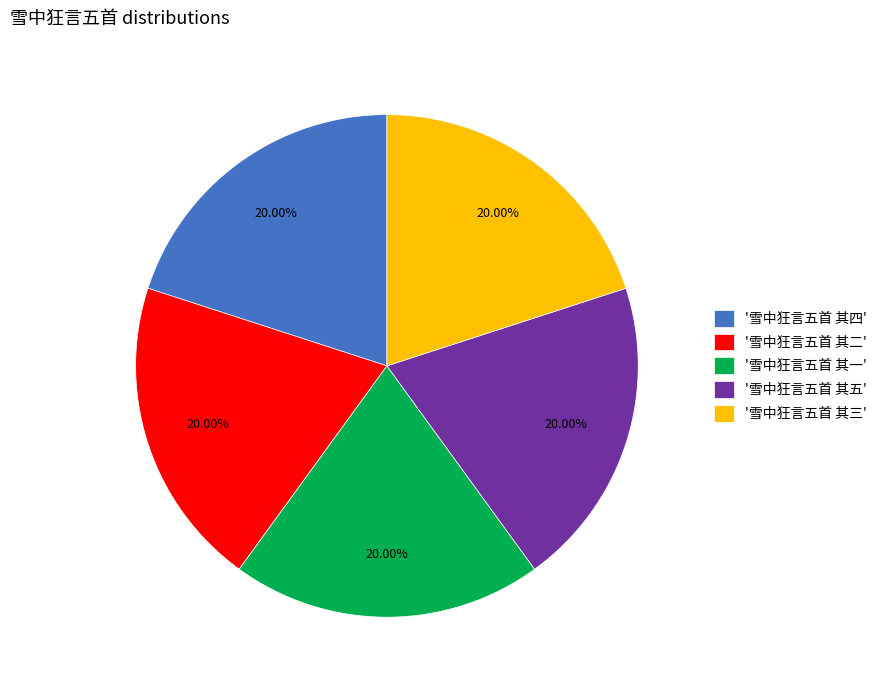

How many segments does this pie chart have?

5